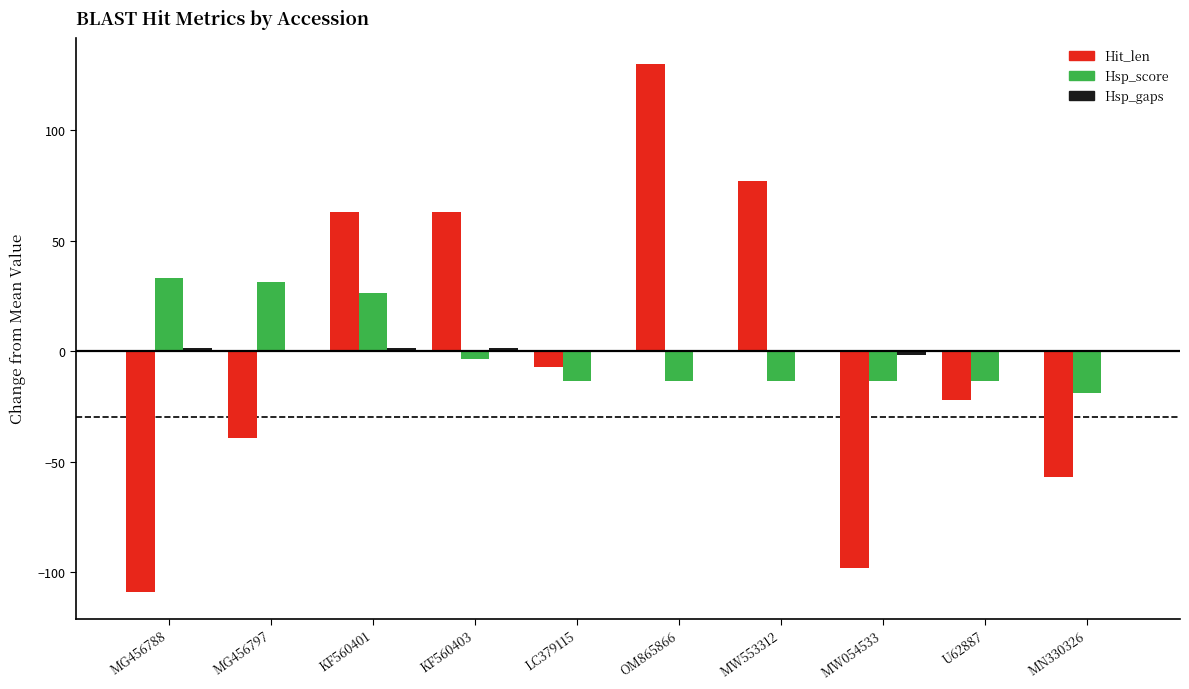

At which category is the sum across all series the highest?

OM865866